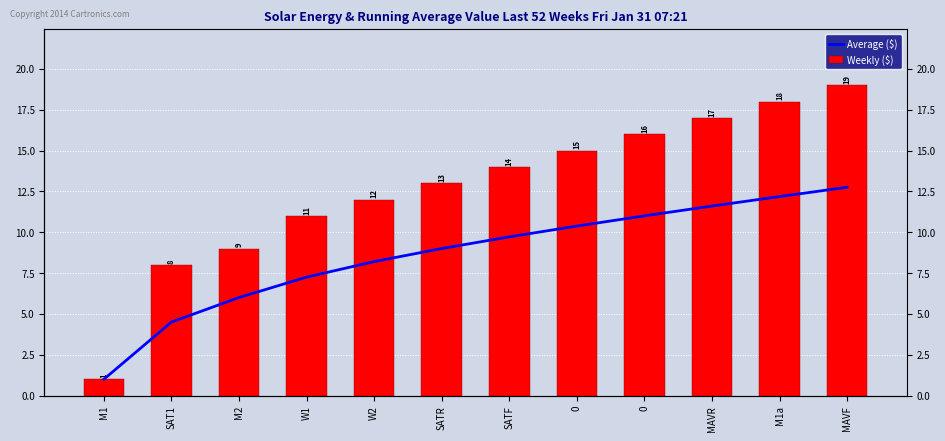

Reading right to left, list all the values displayed in this chart.

Average ($): 12.8	12.2	11.6	11.0	10.4	9.7	9.0	8.2	7.2	6.0	4.5	1.0
Weekly ($): 19.0	18.0	17.0	16.0	15.0	14.0	13.0	12.0	11.0	9.0	8.0	1.0